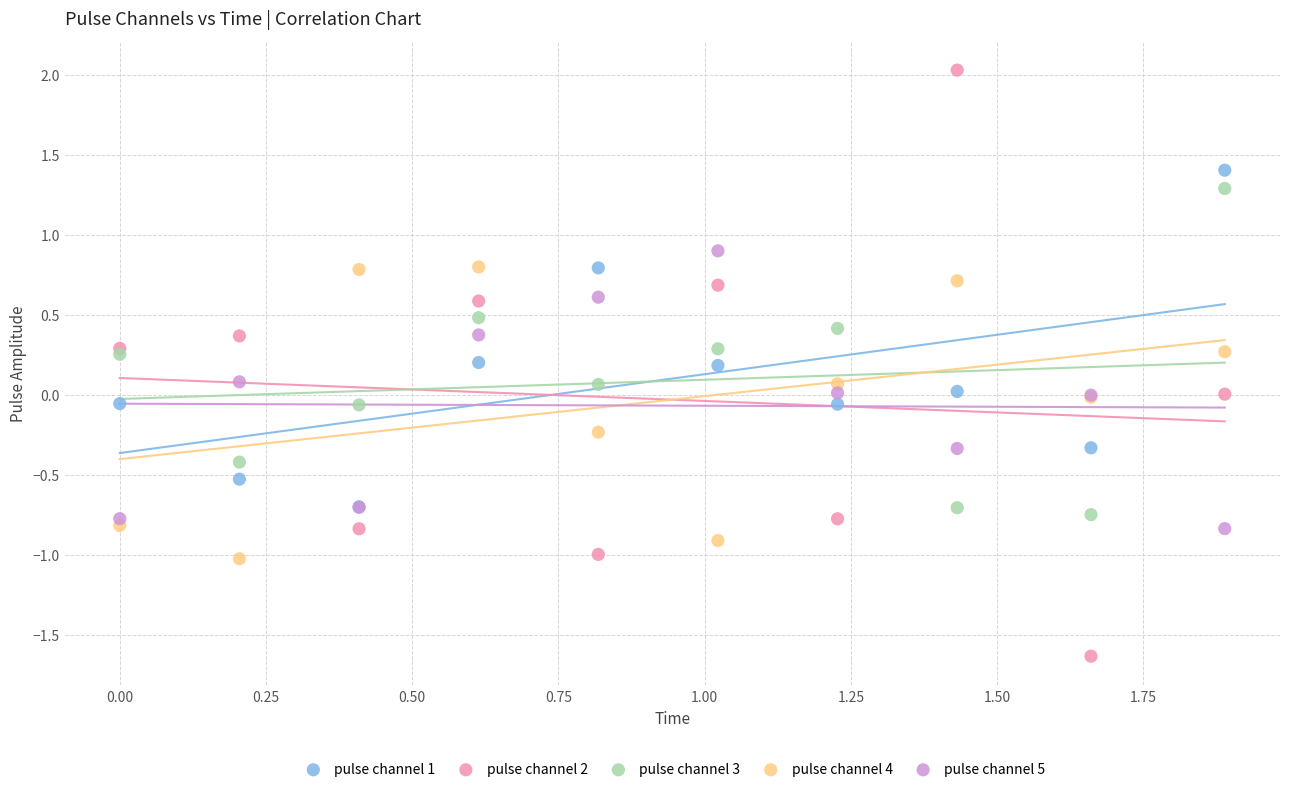

What are all the series names shown in the legend?

pulse channel 1, pulse channel 2, pulse channel 3, pulse channel 4, pulse channel 5